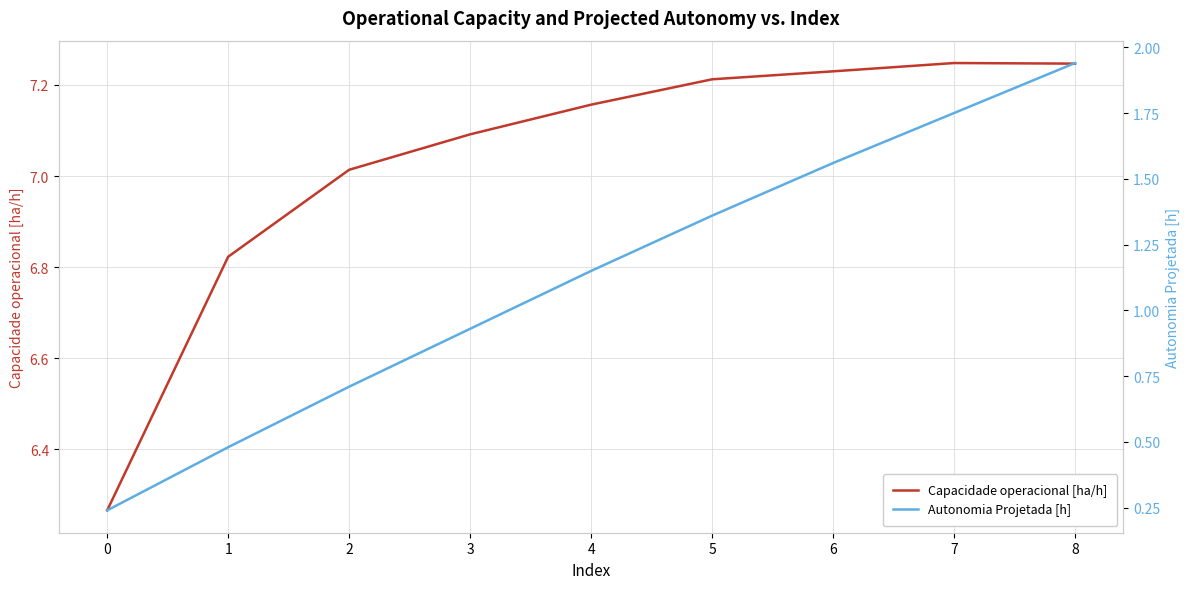

Reading right to left, extract all data points from this chart.

Capacidade operacional [ha/h]: 7.2	7.2	7.2	7.2	7.2	7.1	7.0	6.8	6.3
Autonomia Projetada [h]: 1.9	1.8	1.6	1.4	1.1	0.9	0.7	0.5	0.2